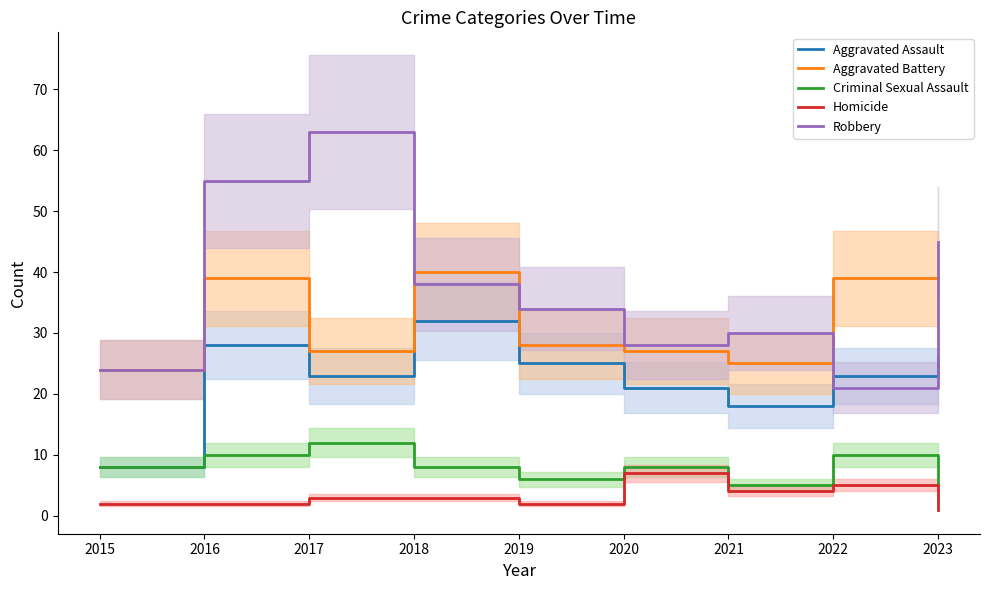

Where is the first local maximum for Aggravated Battery?

2016